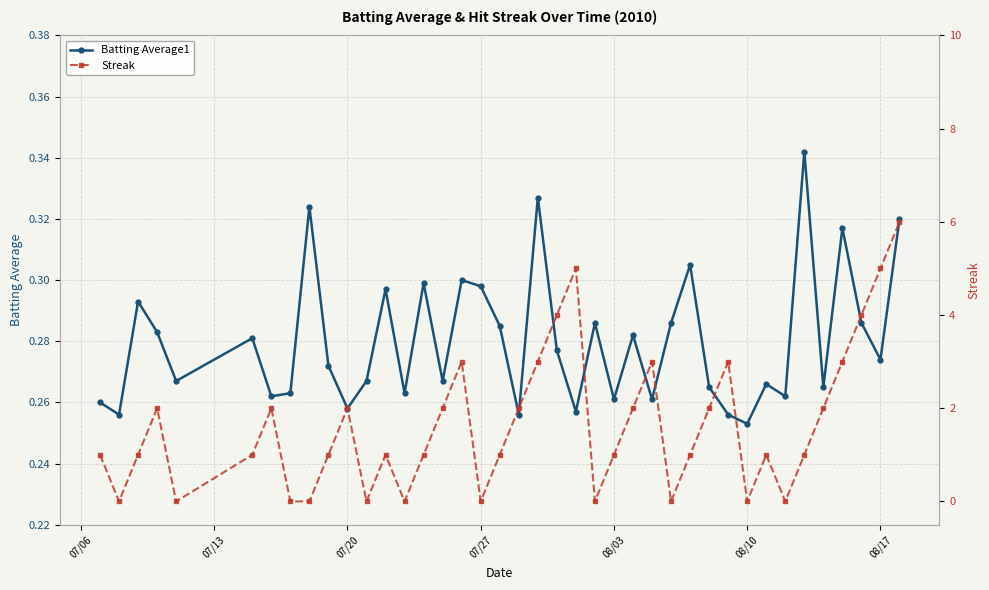

What is the value of the Streak point at the 19th from the left?

1.0